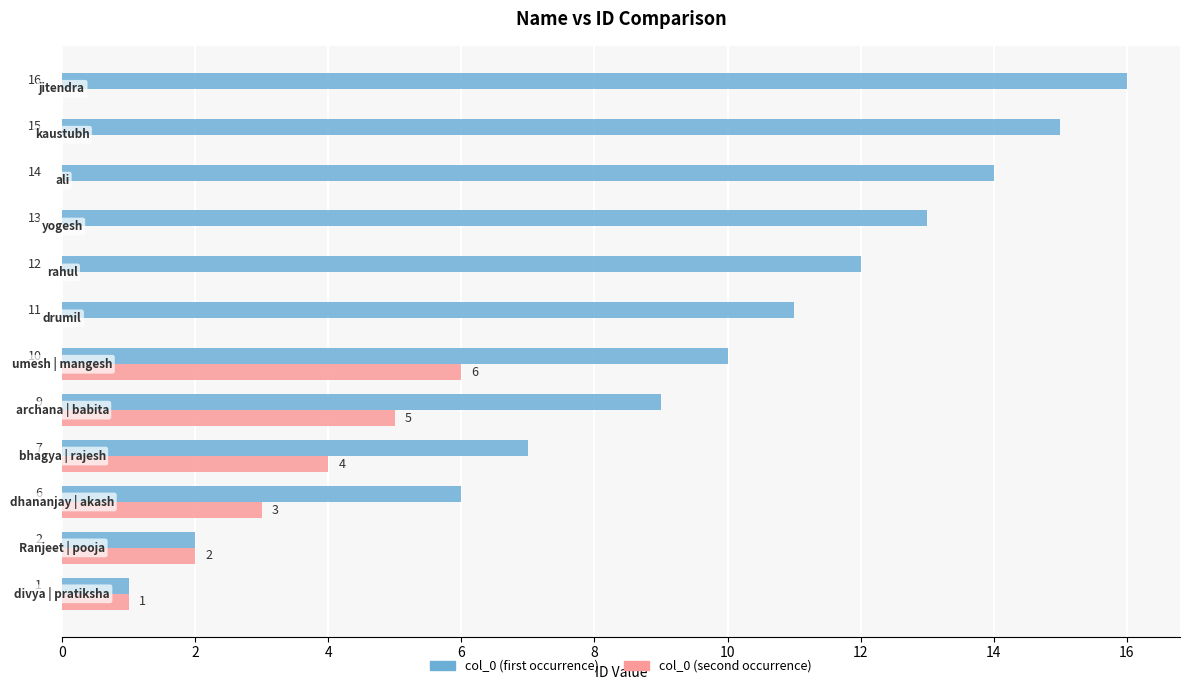

Which series has the largest total across all categories?

col_0 (first occurrence)